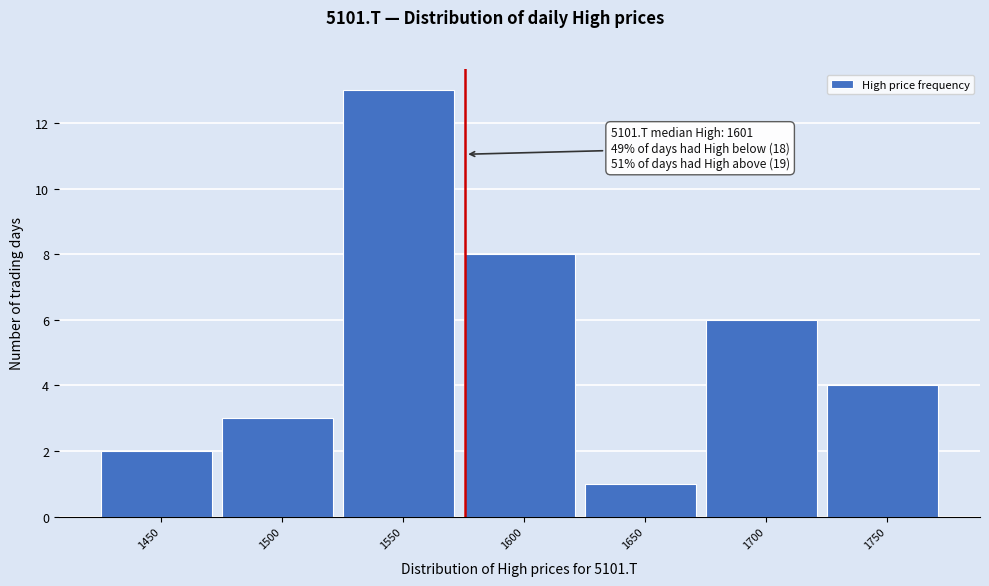

Reading right to left, what are all the values shown in this chart?

4	6	1	8	13	3	2